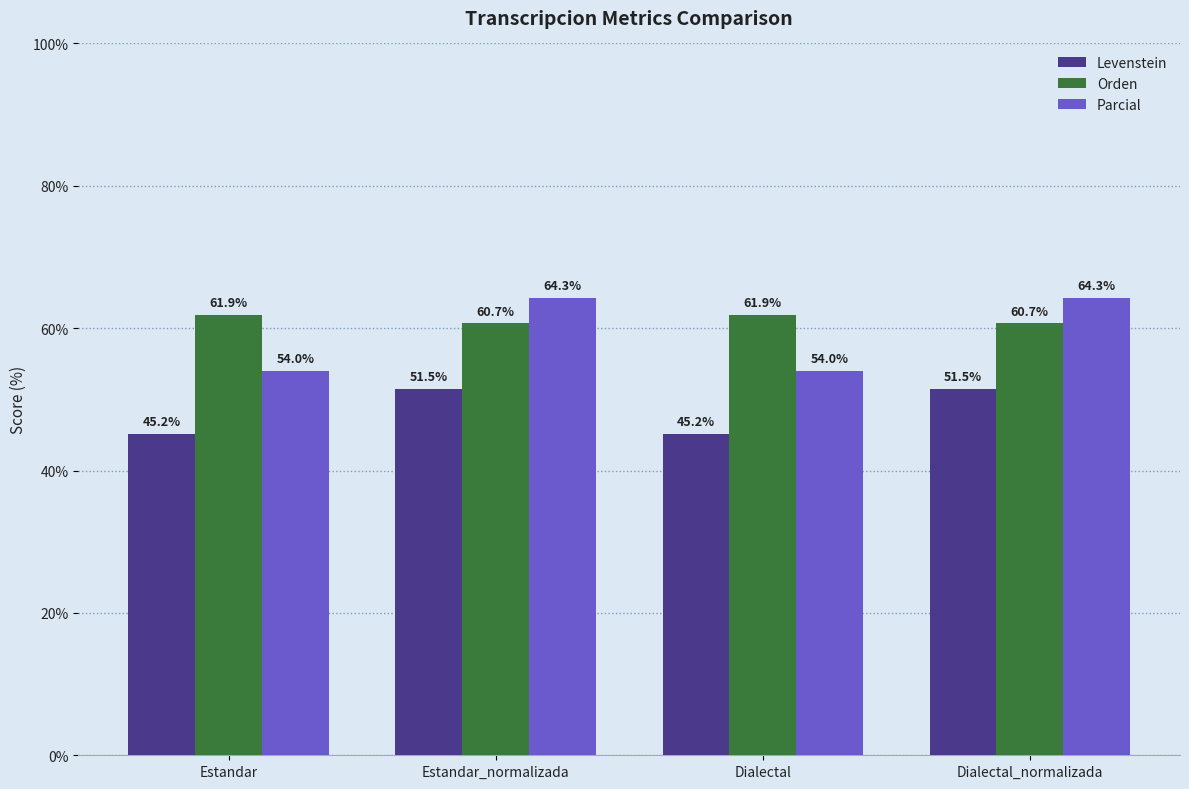

What is the average value of the Orden series?

61.3